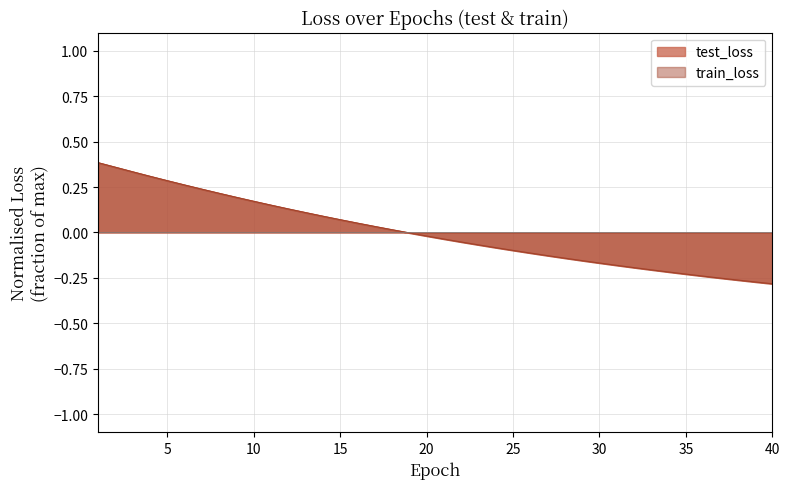

What is the minimum value shown in the chart?

-0.3